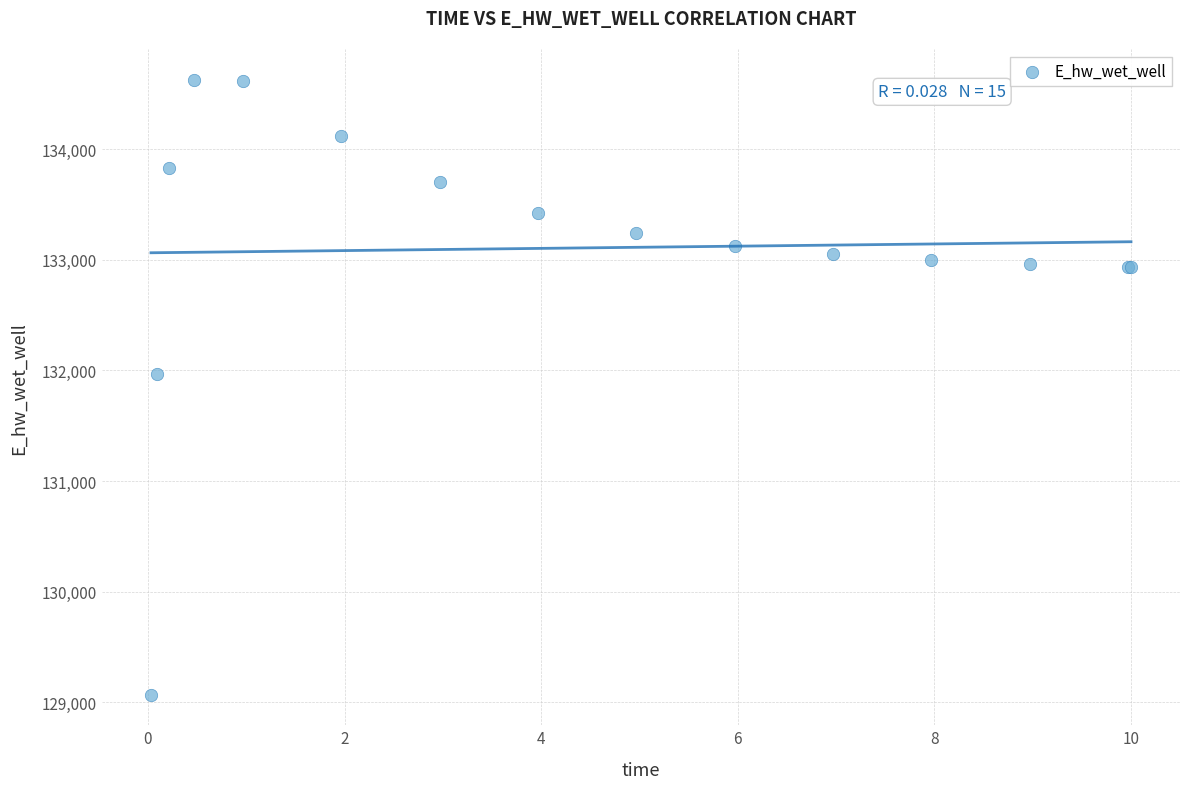

What Y value in the scatter plot is closest to 131849?

131970.1